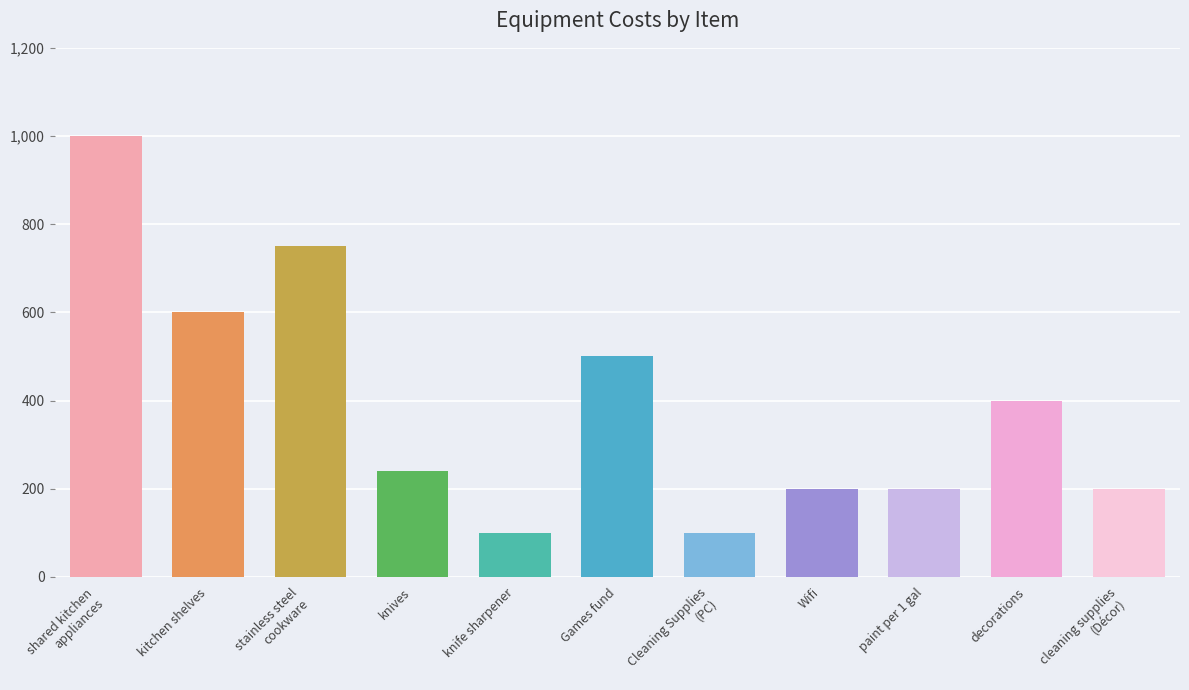

What is the sum of all values?

4290